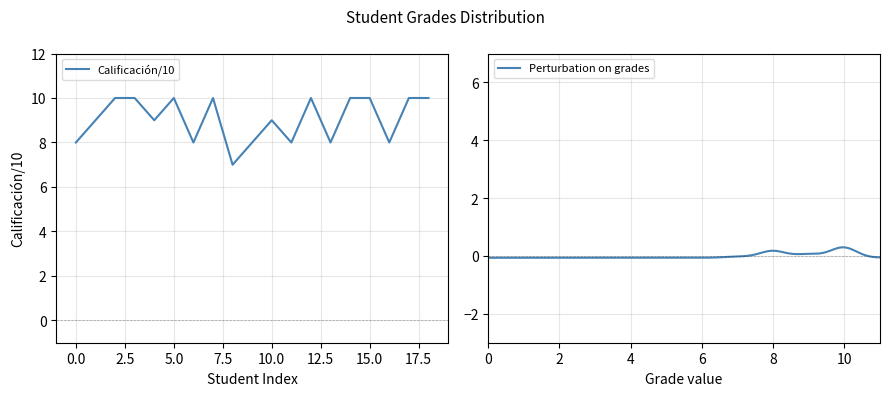

Reading left to right, what are all the values shown in this chart?

8	9	10	10	9	10	8	10	7	8	9	8	10	8	10	10	8	10	10